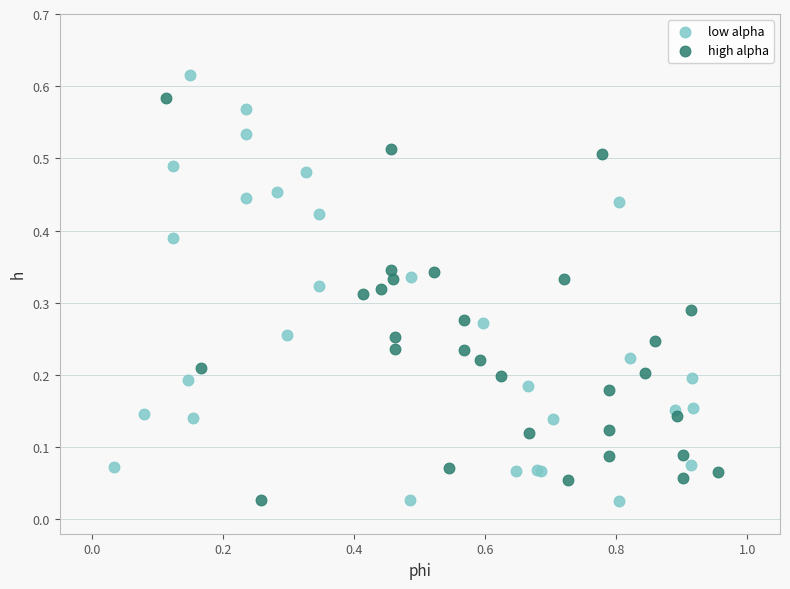

Which series has the widest spread of Y values?

low alpha